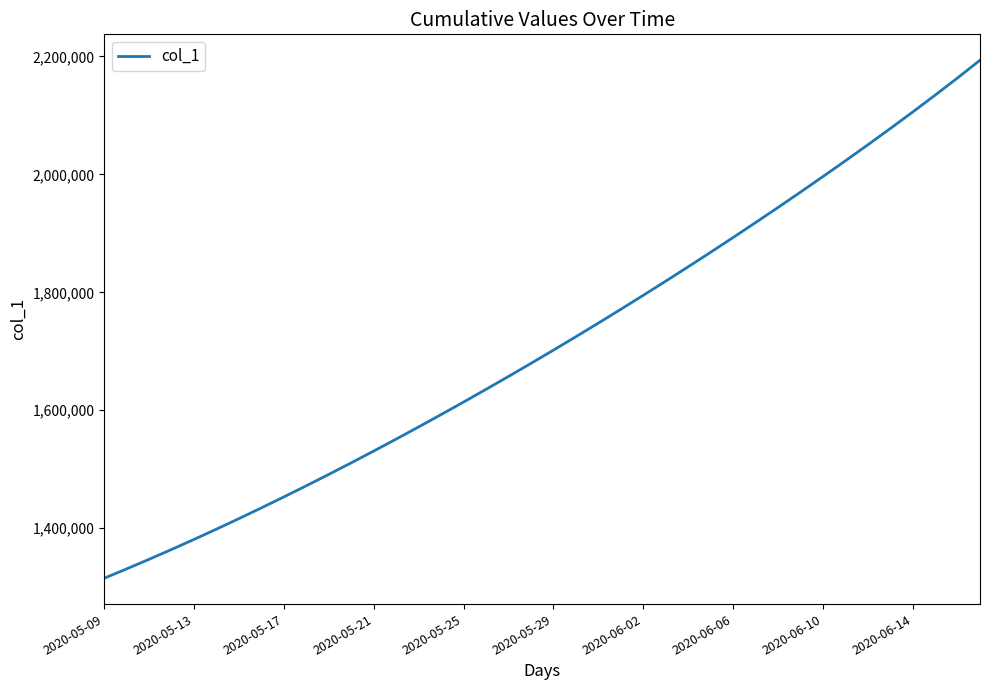

What is the difference between the maximum and minimum values?

878541.2